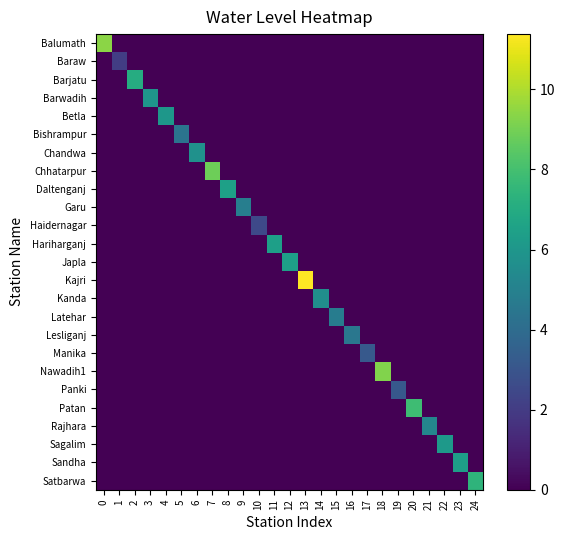

Between 13 and 20, which series saw the biggest shift?

Kajri